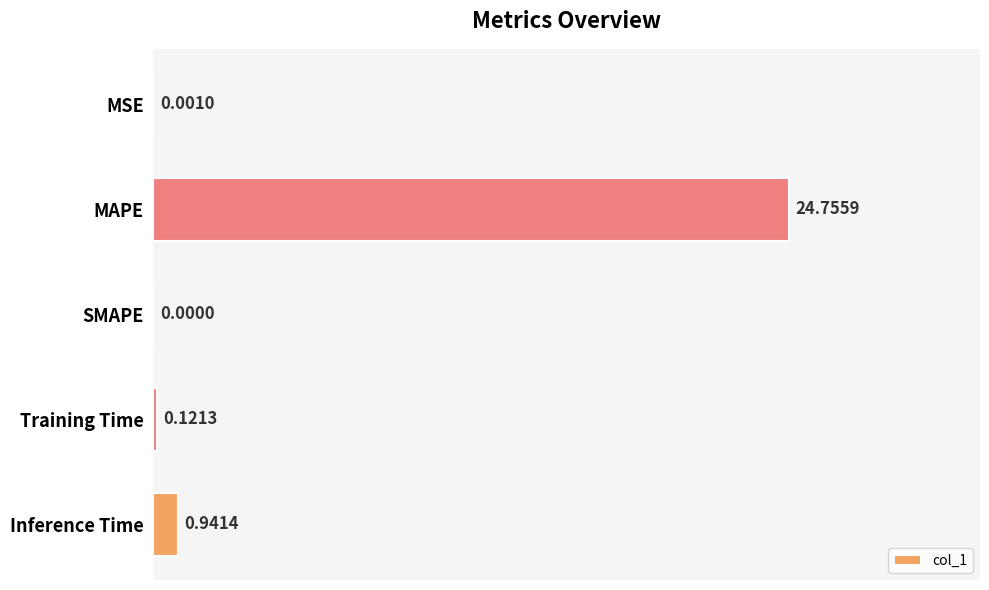

What is the sum of all values?

25.8